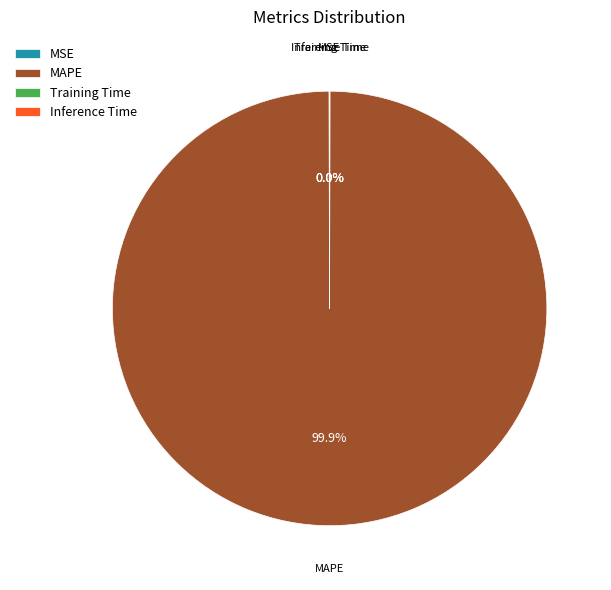

Which slice represents more than half of the pie?

MAPE